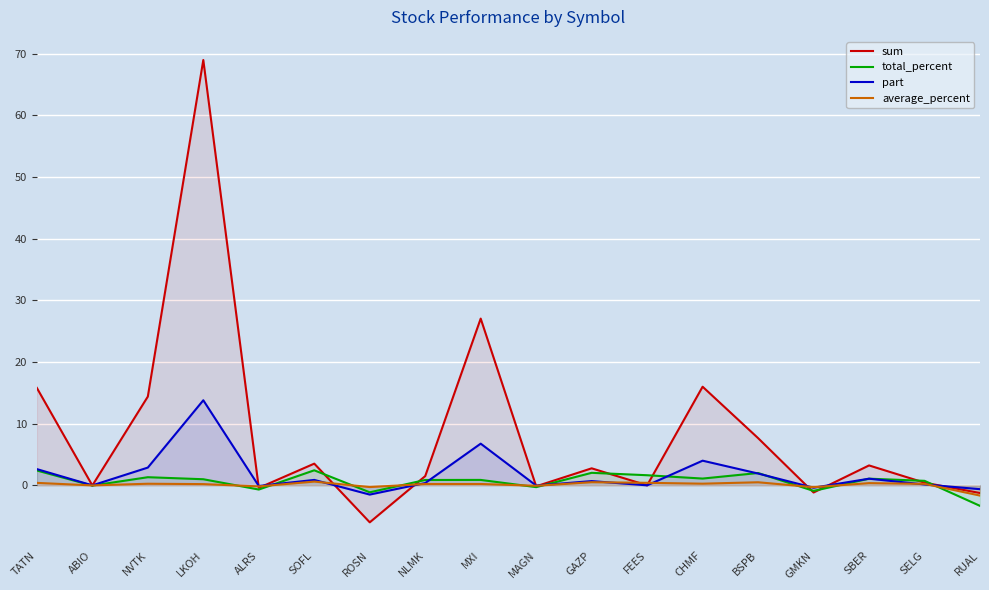

How many intersections are there between total_percent and part?

8